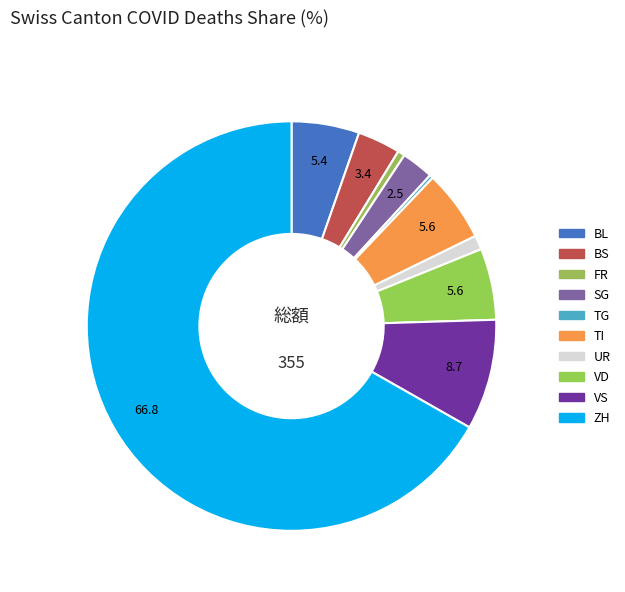

How many slices are in this pie chart?

10